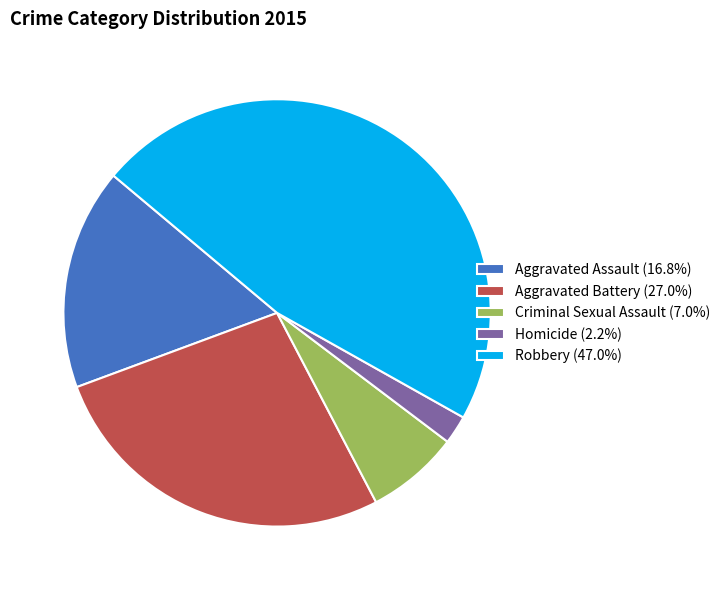

Approximately how many times larger is the value at Aggravated Assault compared to Robbery?

0.4